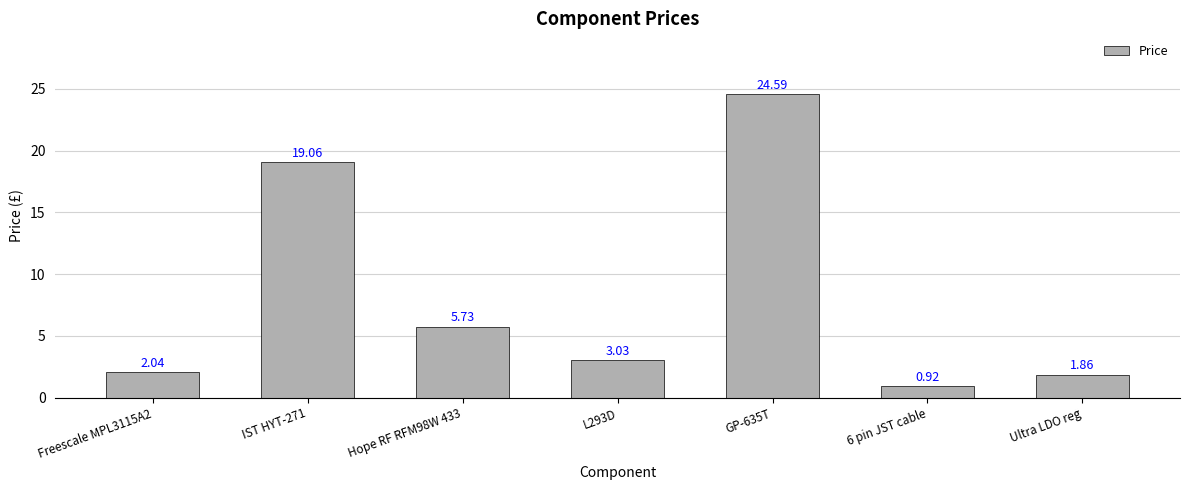

What is the label of the 1st bar from the right?

Ultra LDO reg